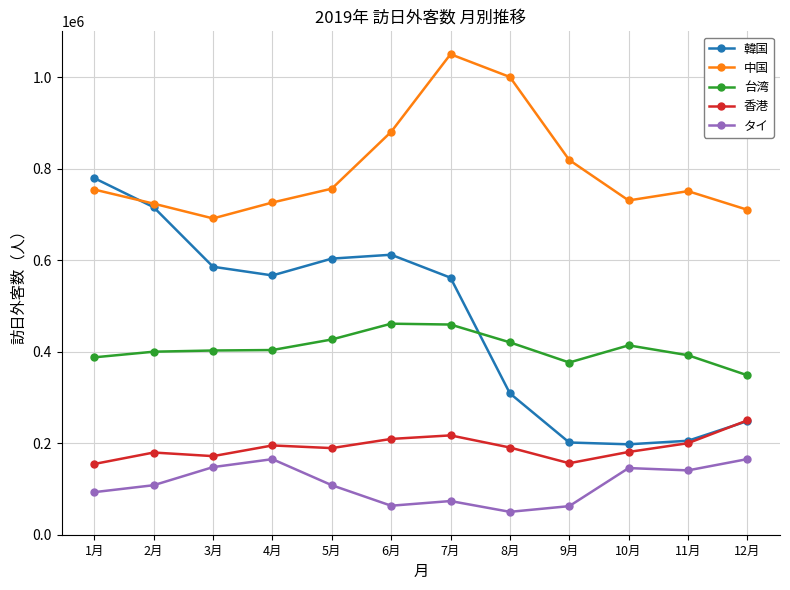

How many data points in 中国 are less than 754421?

6